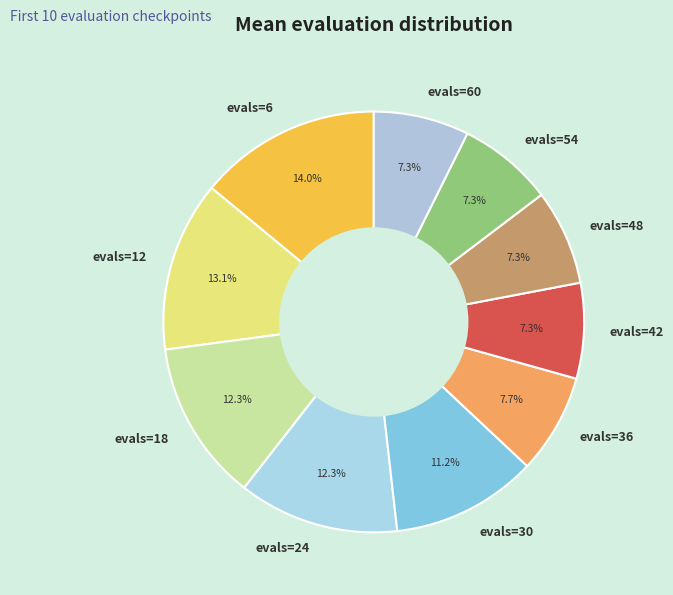

Which category has the biggest portion of the pie?

evals=6